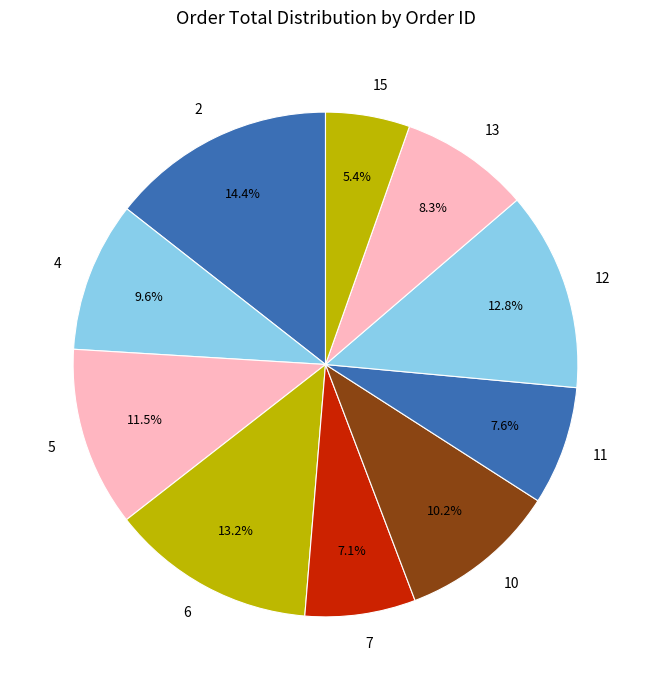

Does 11 represent more than half of the total?

No